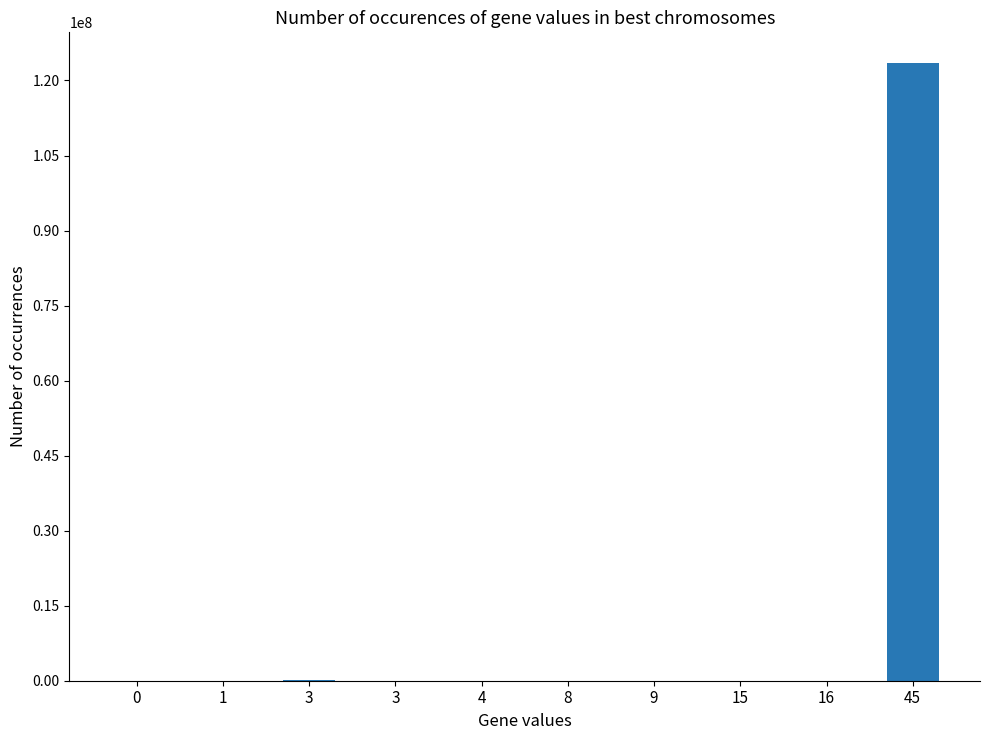

True or false: the data shows 2001 at 3.

True